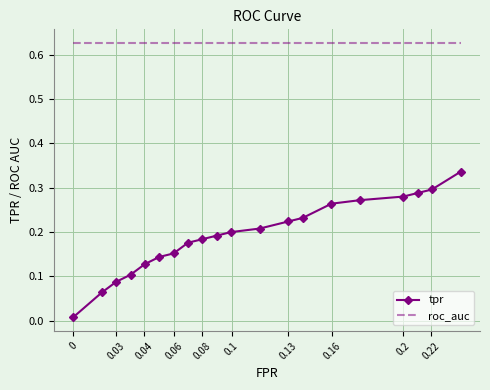

Which series has the largest range (max minus min)?

tpr